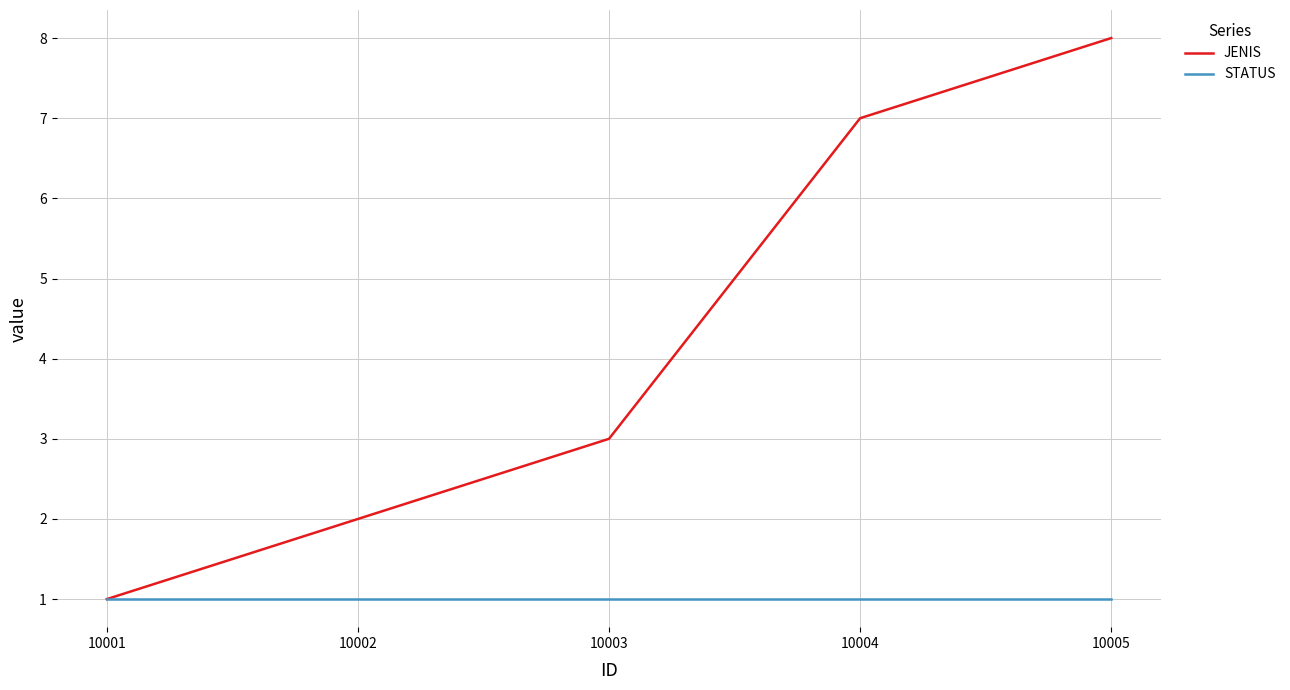

Which series has the widest spread of values?

JENIS